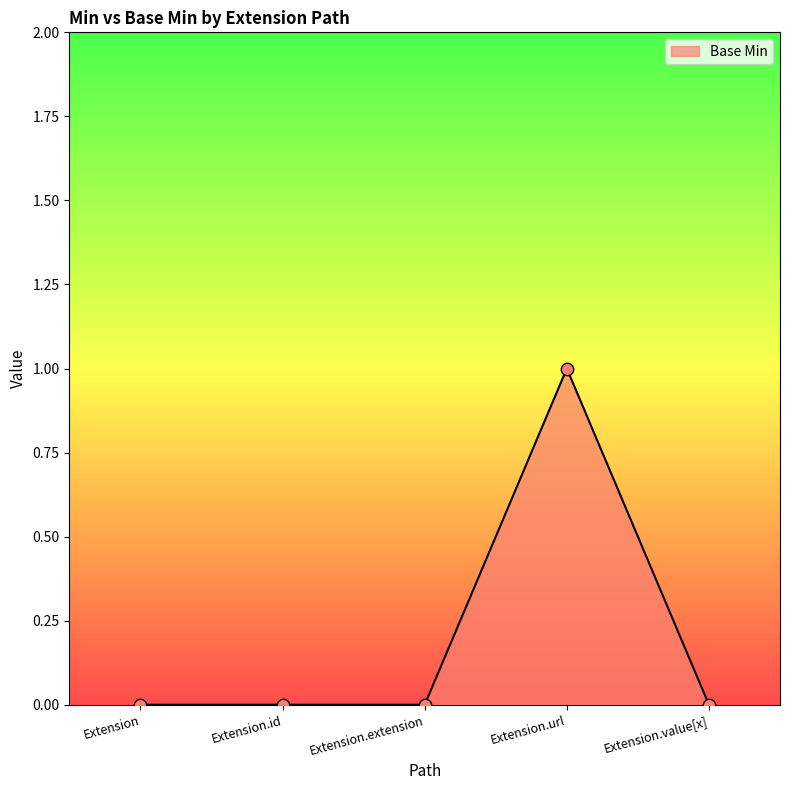

Which has a higher value, Extension.url or Extension.extension?

Extension.url